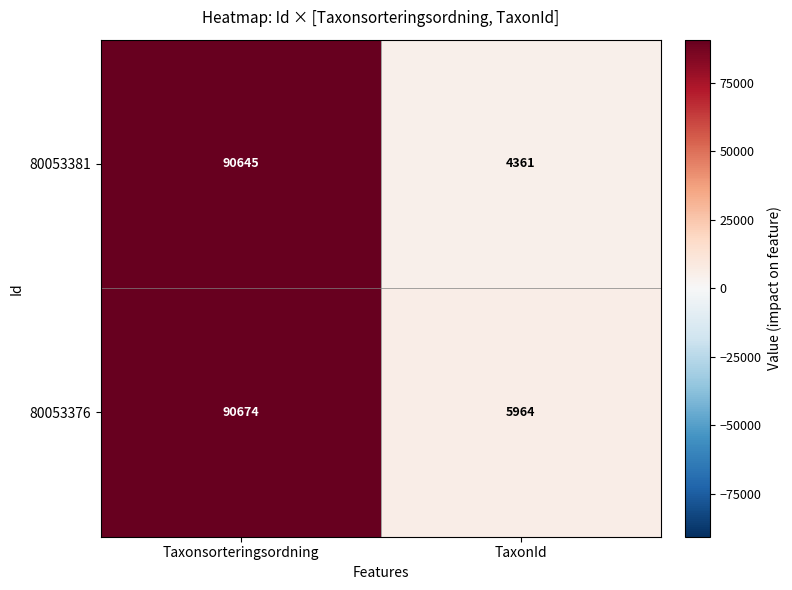

True or false: 80053381 has a value of 7043 at TaxonId.

False